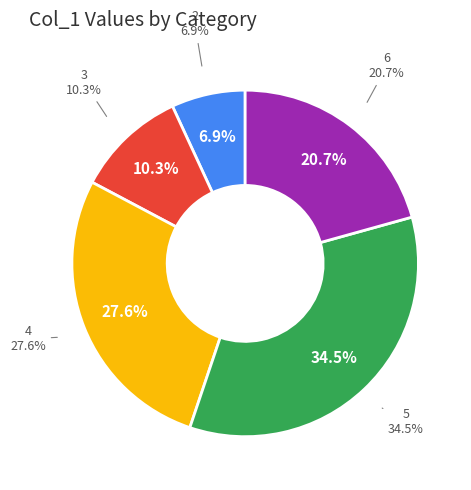

To the nearest percent, what portion does 3 represent?

10%